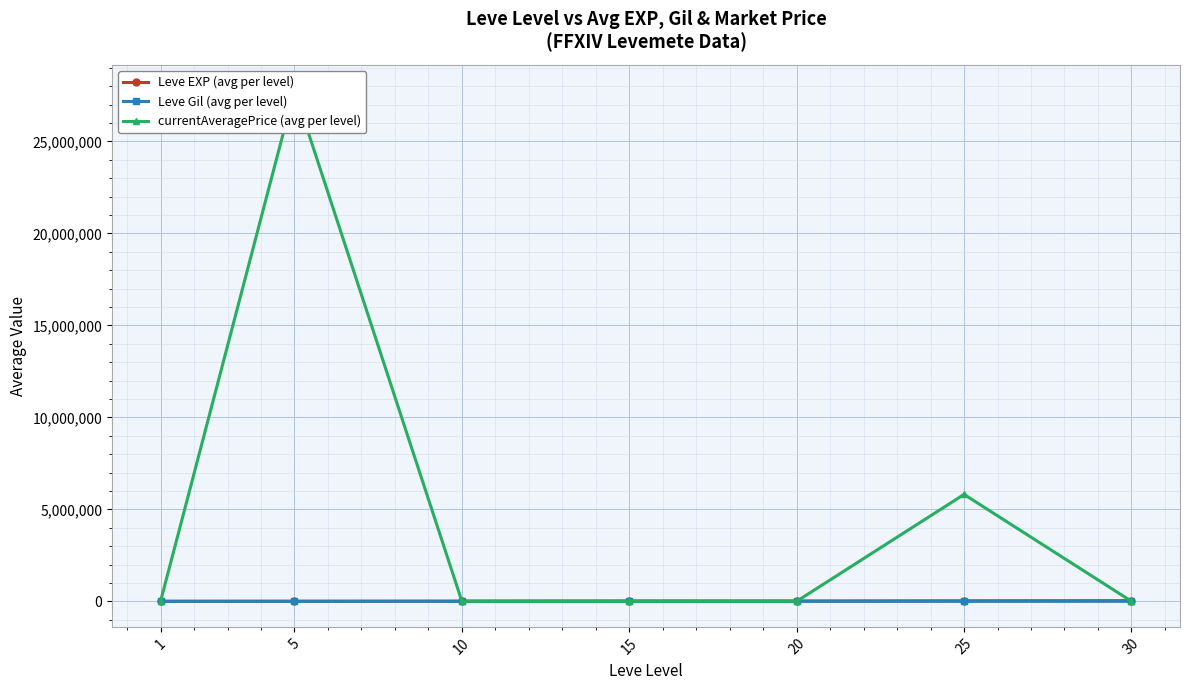

Reading right to left, what are all the values shown in this chart?

Leve EXP (avg per level): 30=36492.5	25=28393.3	20=16865.0	15=17563.3	10=9106.7	5=3405.0	1=1213.3
Leve Gil (avg per level): 30=320.8	25=329.7	20=257.0	15=241.3	10=202.8	5=180.0	1=113.3
currentAveragePrice (avg per level): 30=2091.1	25=5811590.2	20=1253.8	15=1362.3	10=892.1	5=27778048.0	1=3529.8